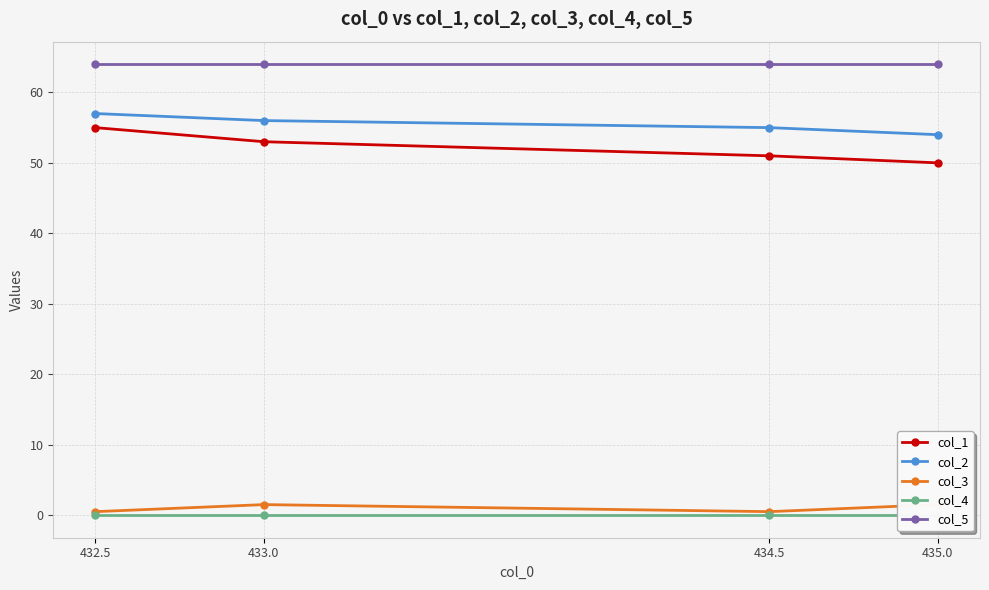

At which label is col_2 closest to 55?

434.5